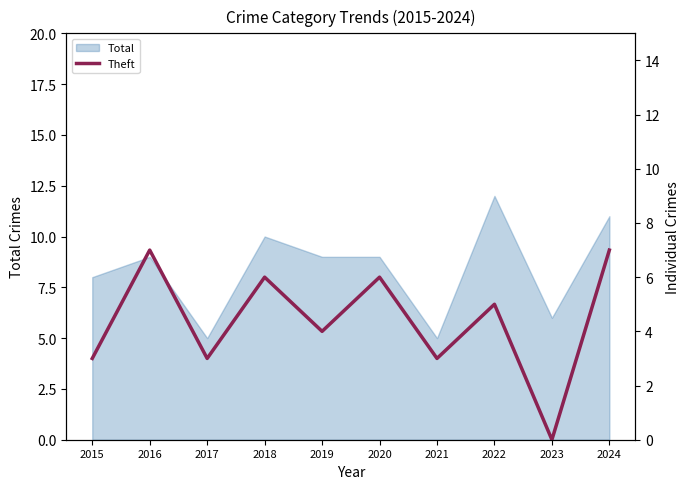

How many values are between 3 and 6?

7